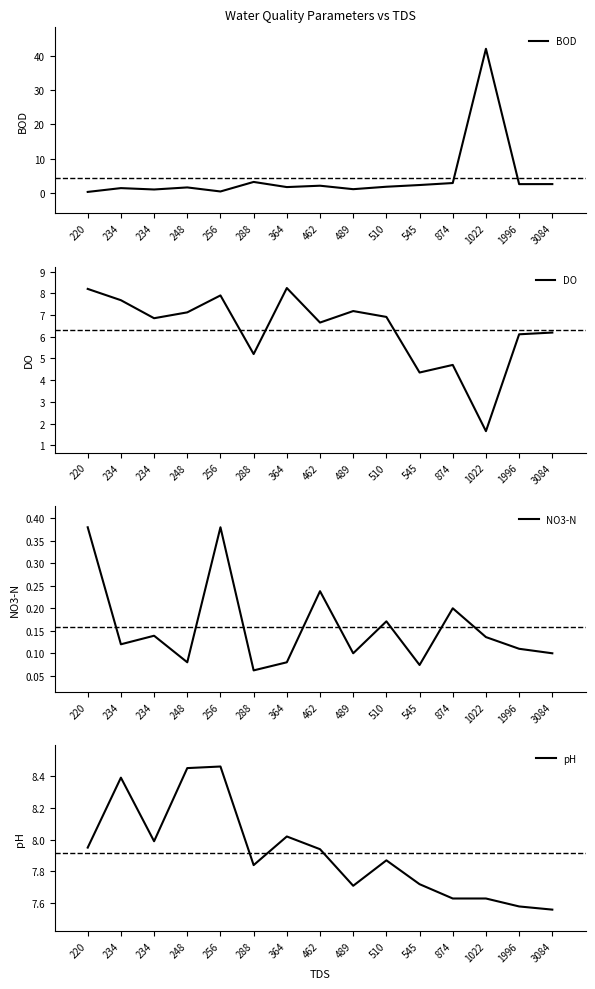

Rank the categories by pH value from highest to lowest.

256, 248, 234, 364, 234, 220, 462, 510, 288, 545, 489, 874, 1022, 1996, 3084